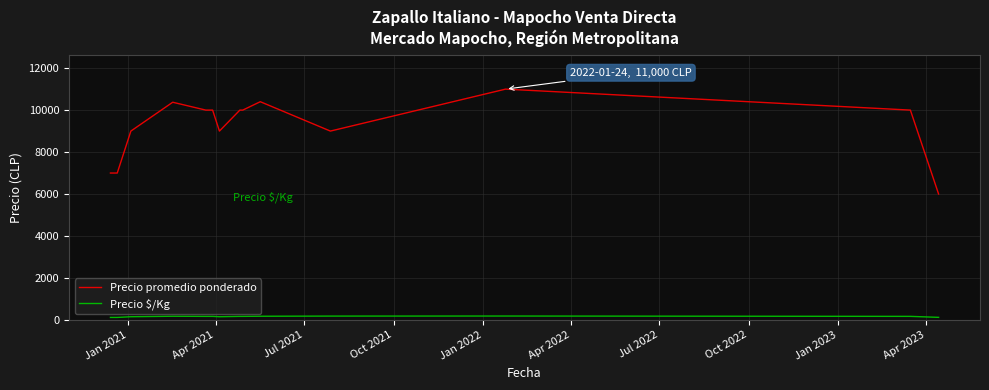

List the series in order of their overall mean, highest first.

Precio promedio ponderado, Precio $/Kg